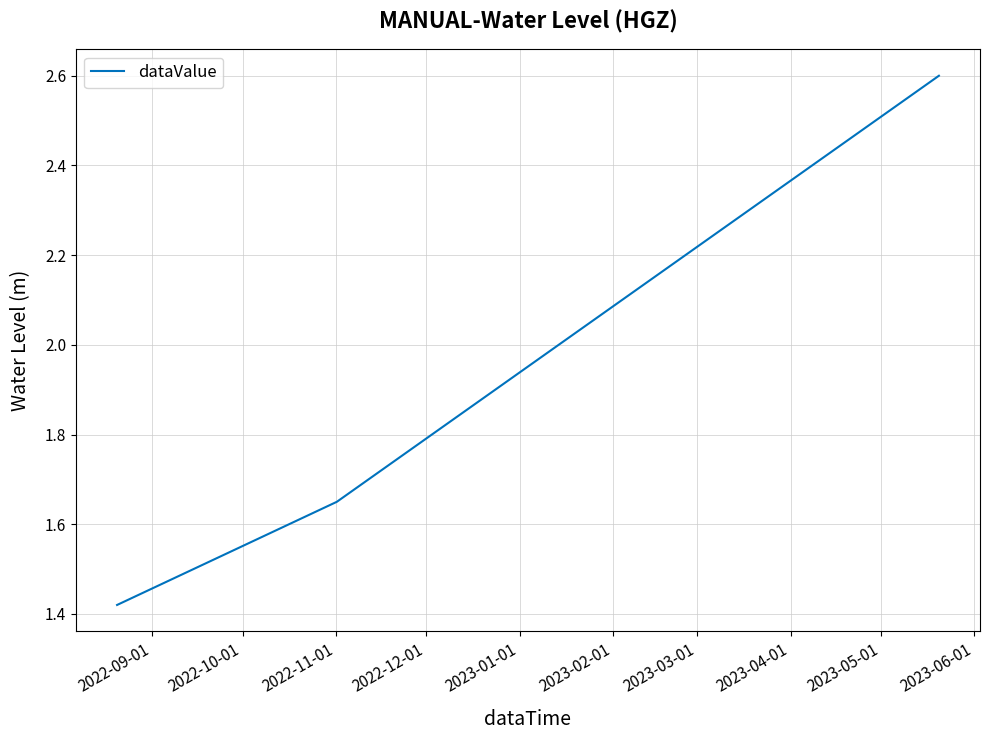

What is the average value?

1.9